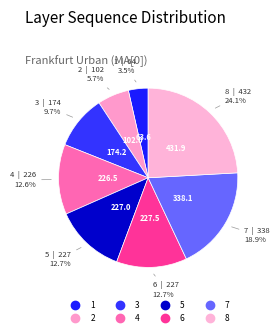

What percentage do 3 and 2 together represent?

15.4%